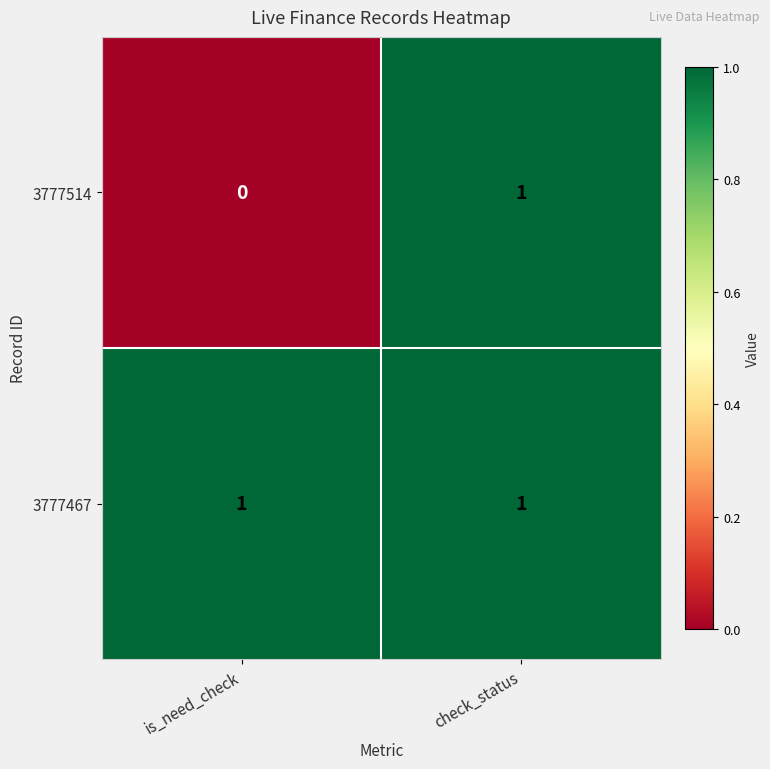

The 3777514 series shows 1 at check_status. True or false?

True